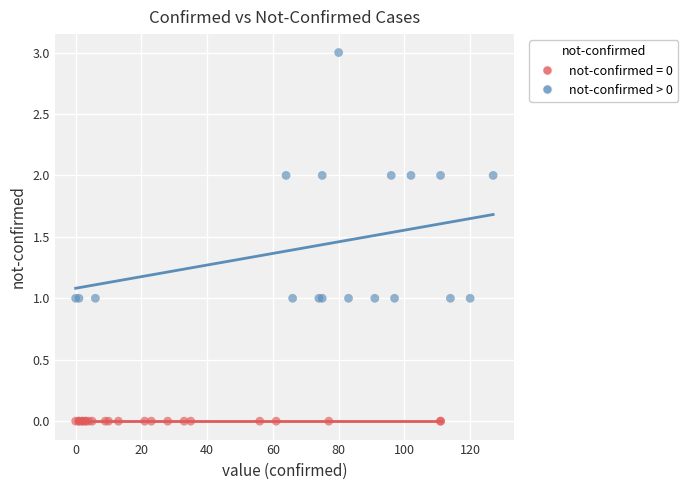

Which series contains the lowest Y value?

not-confirmed = 0